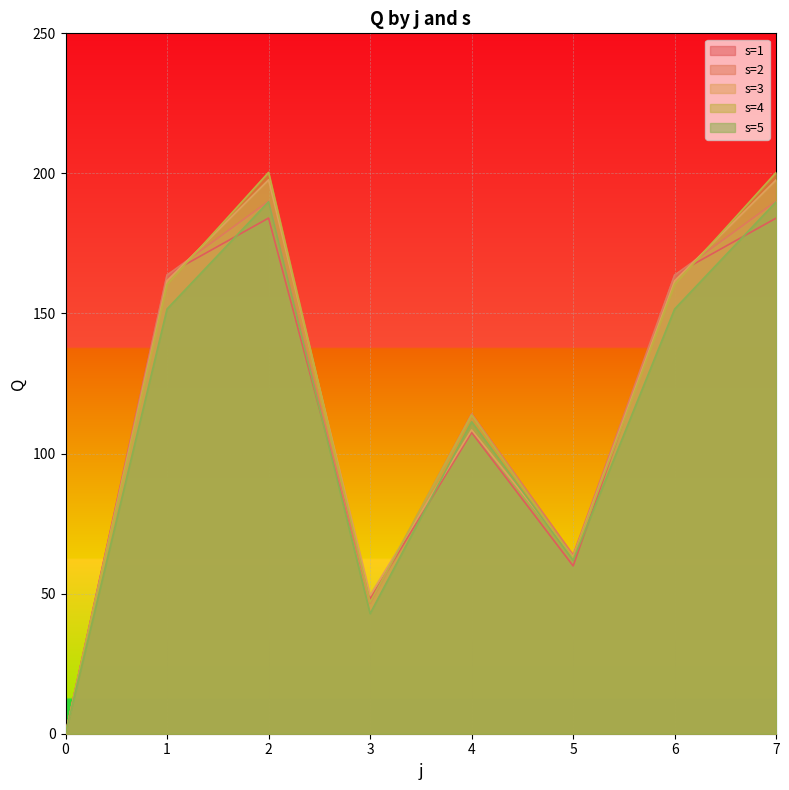

How many values in s=3 are above zero?

7